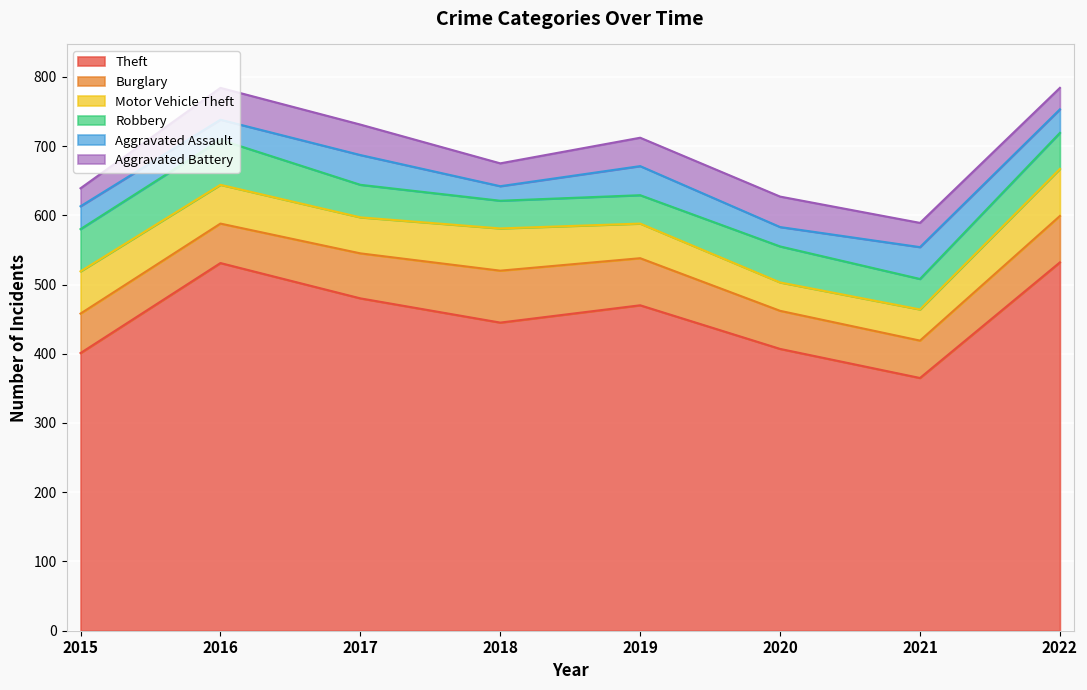

How many lines are shown in the chart?

6